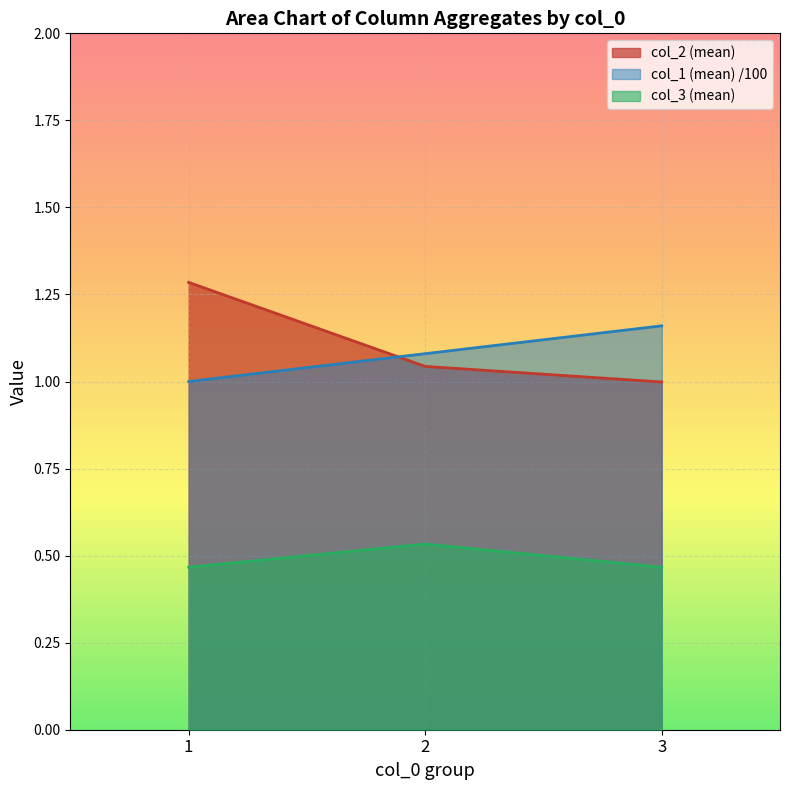

At how many categories does at least one series exceed 0?

3